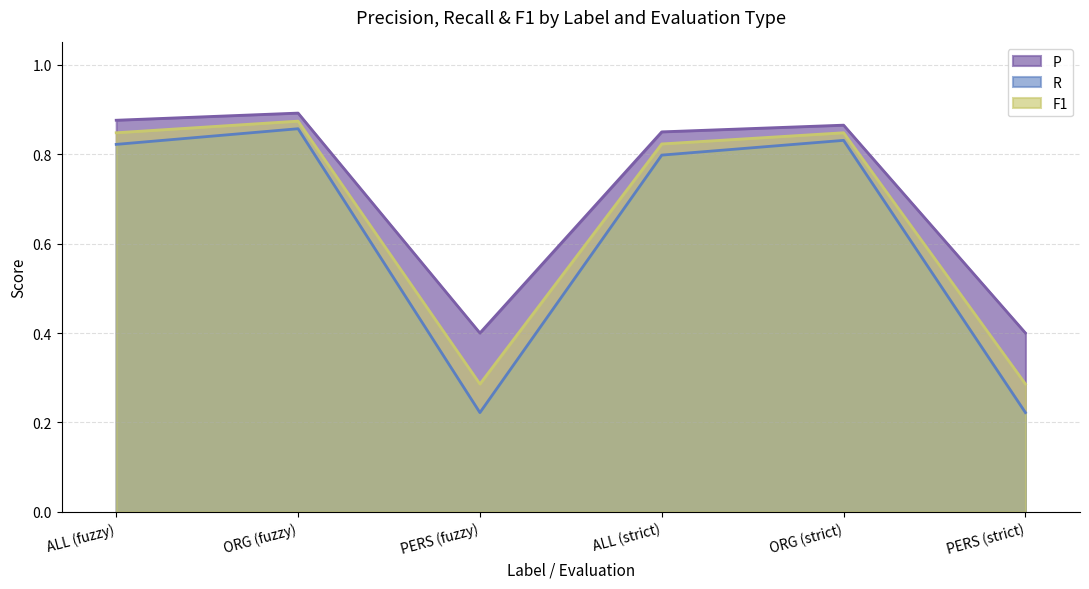

What is the sum of the F1 values at ORG (fuzzy) and ALL (fuzzy)?

1.7